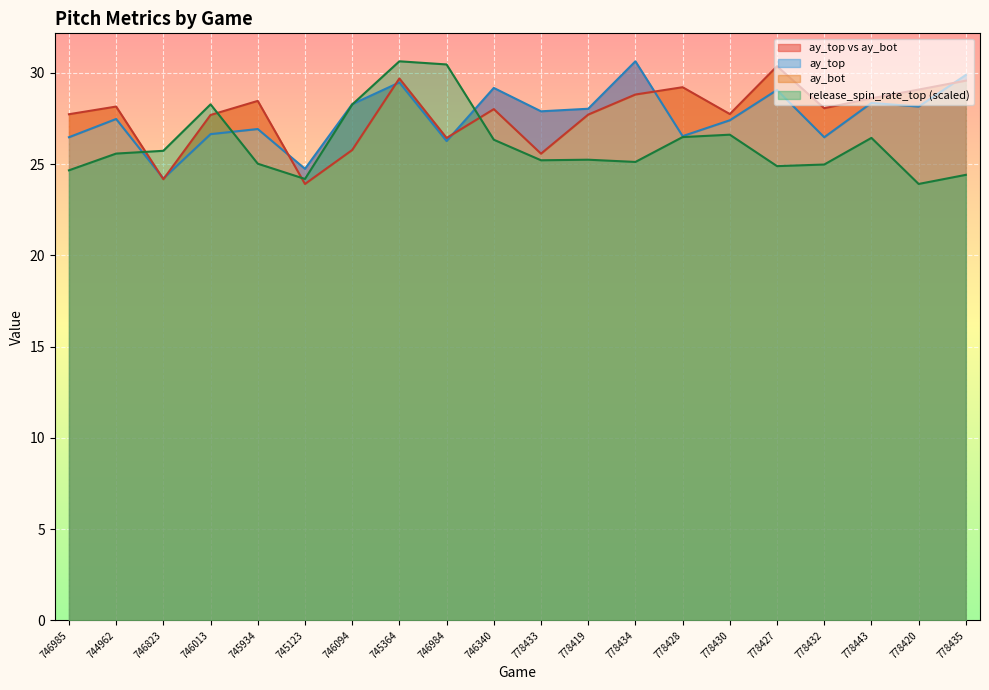

The release_spin_rate_top (scaled) series shows 35.6 at 746985. True or false?

False